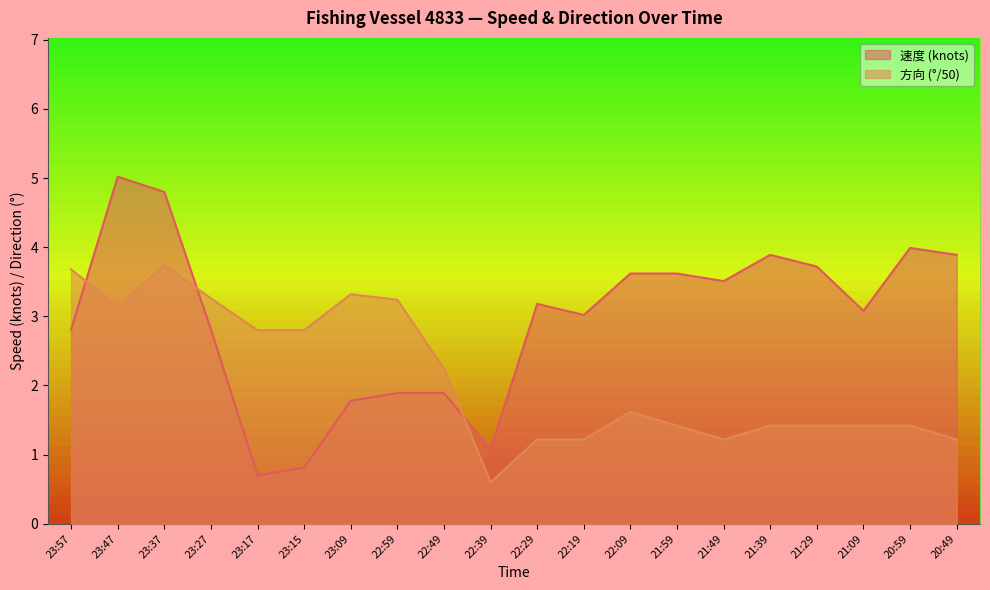

Reading right to left, list all the values displayed in this chart.

速度: 20:49=3.9	20:59=4.0	21:09=3.1	21:29=3.7	21:39=3.9	21:49=3.5	21:59=3.6	22:09=3.6	22:19=3.0	22:29=3.2	22:39=1.1	22:49=1.9	22:59=1.9	23:09=1.8	23:15=0.8	23:17=0.7	23:27=2.8	23:37=4.8	23:47=5.0	23:57=2.8
方向: 20:49=1.2	20:59=1.4	21:09=1.4	21:29=1.4	21:39=1.4	21:49=1.2	21:59=1.4	22:09=1.6	22:19=1.2	22:29=1.2	22:39=0.6	22:49=2.2	22:59=3.2	23:09=3.3	23:15=2.8	23:17=2.8	23:27=3.3	23:37=3.7	23:47=3.1	23:57=3.7